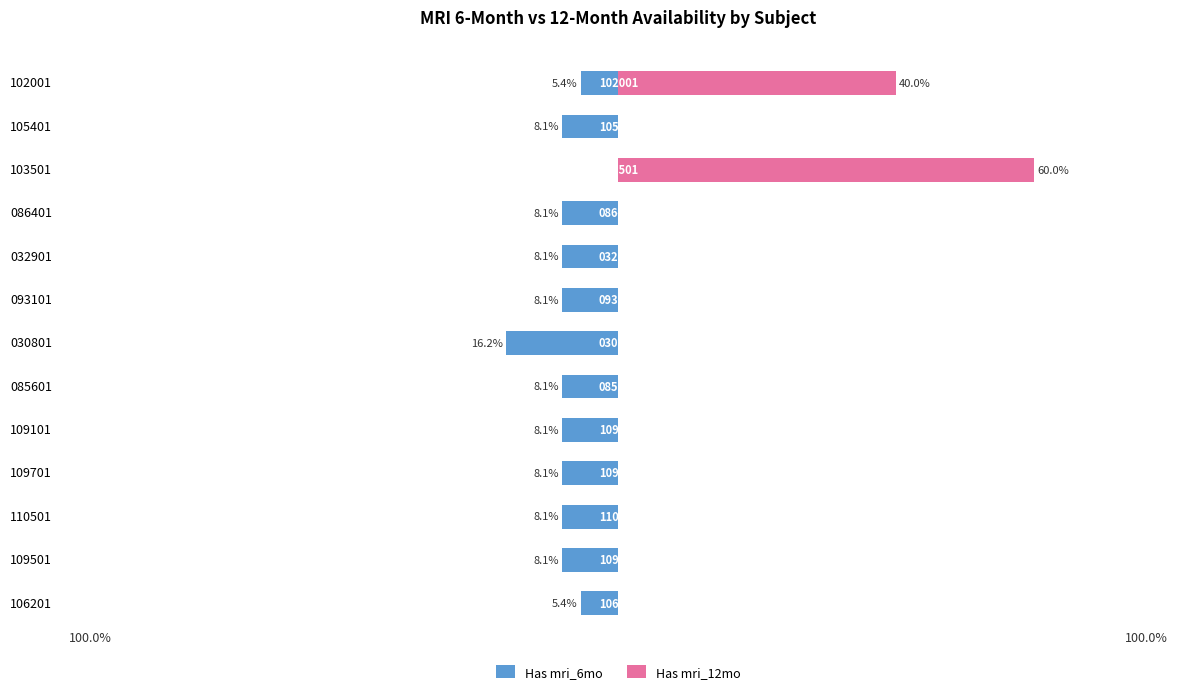

Is it true that Has mri_12mo equals -26.7 at 110501?

False